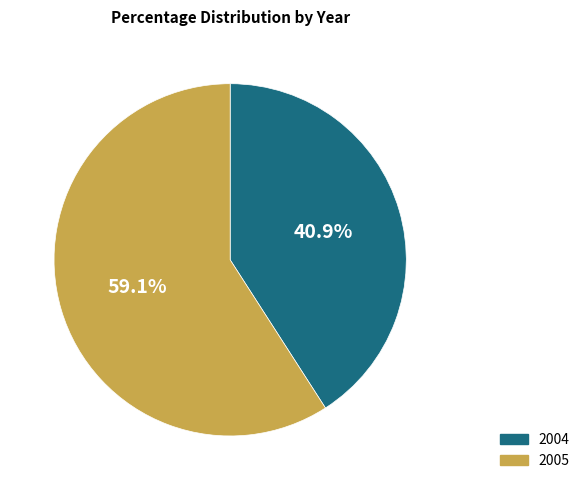

How many slices are in this pie chart?

2